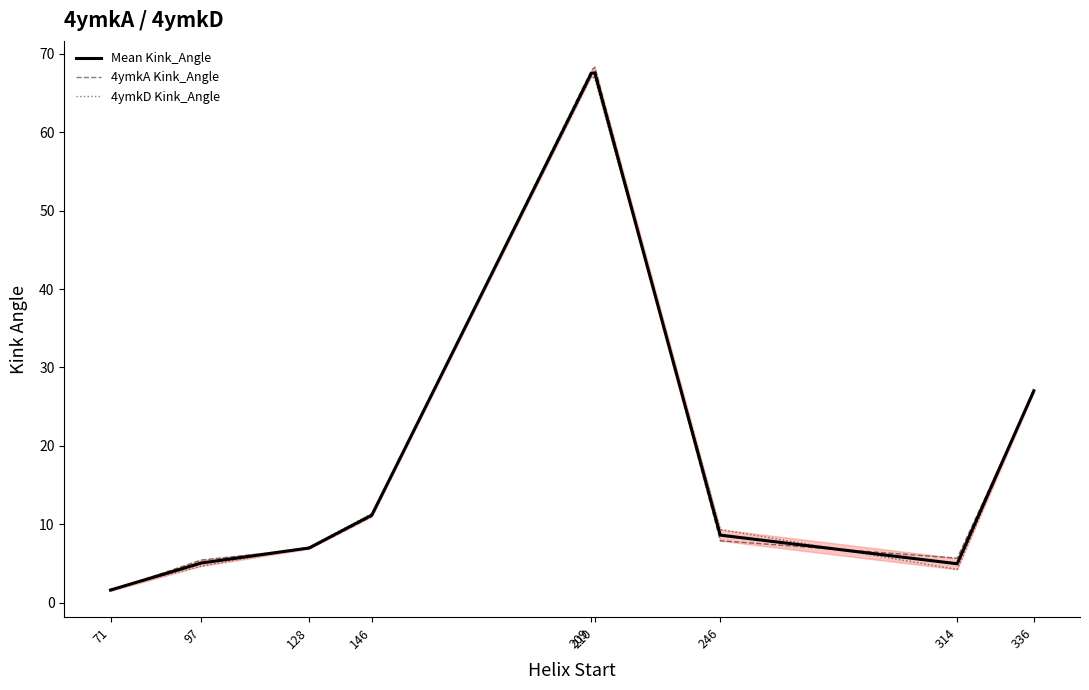

What is the lowest value of the Mean Kink_Angle series?

1.6